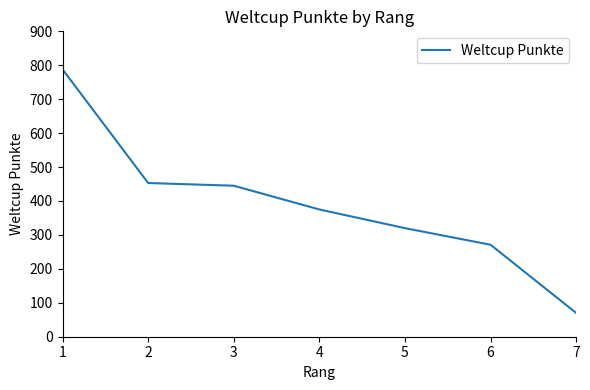

The value at 4 is 172. True or false?

False